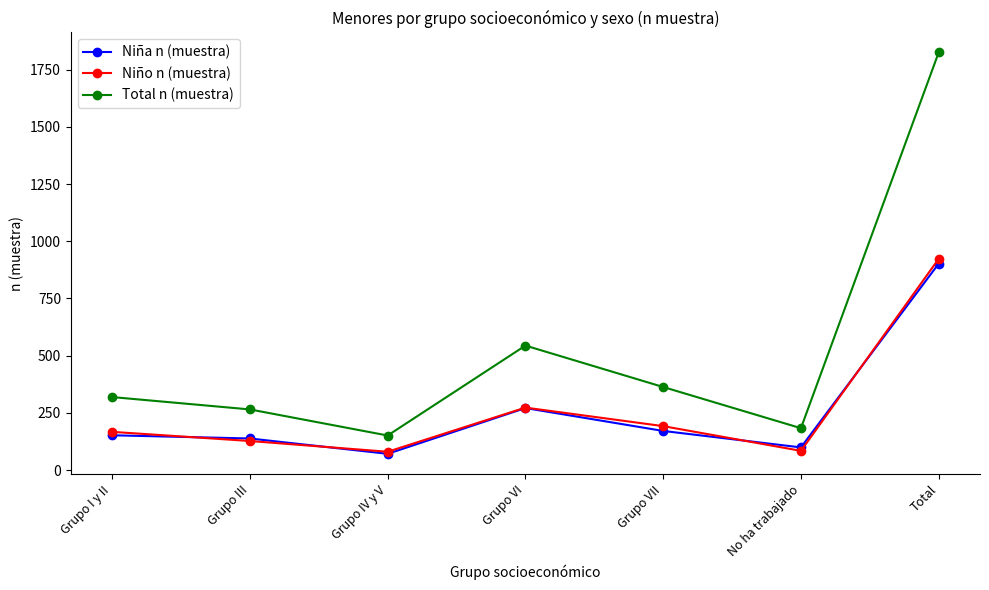

What is the highest value of the Niña n (muestra) series?

902